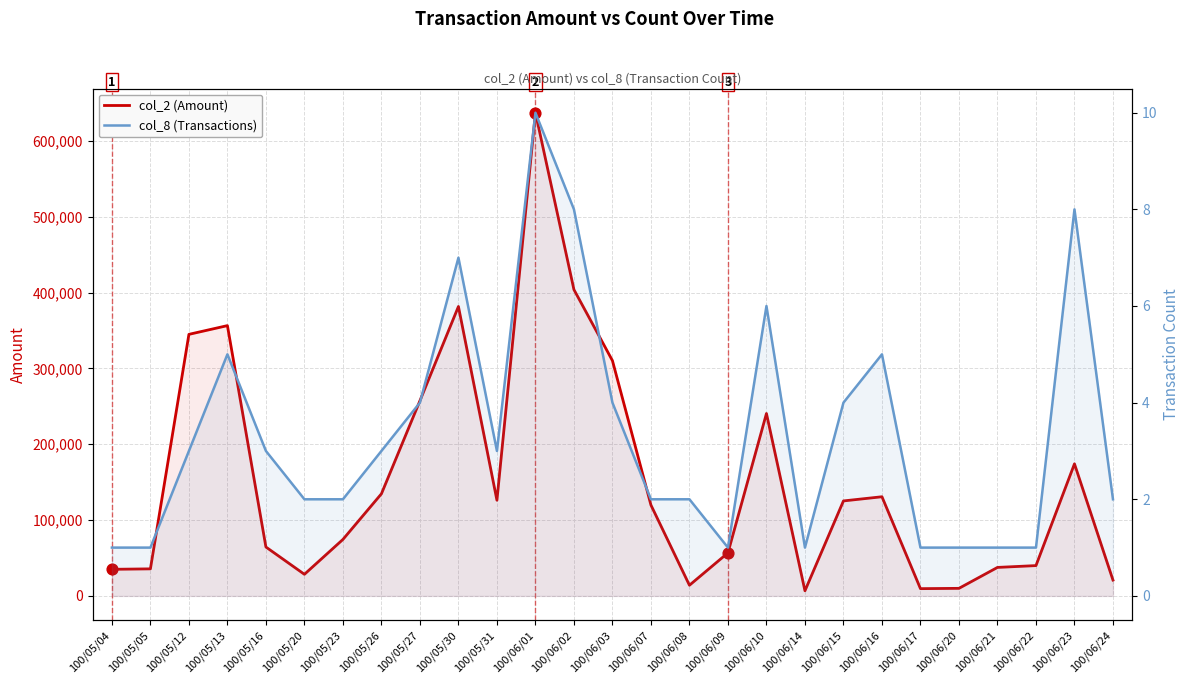

What is the total value across all series at 100/06/20?

10001